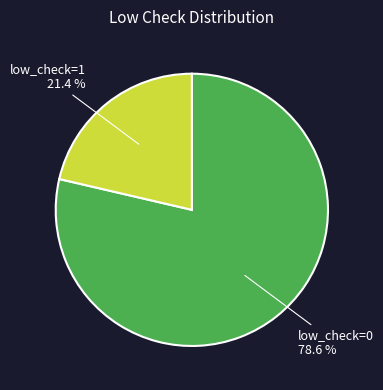

True or false: low_check=1 accounts for 11% of the total.

False